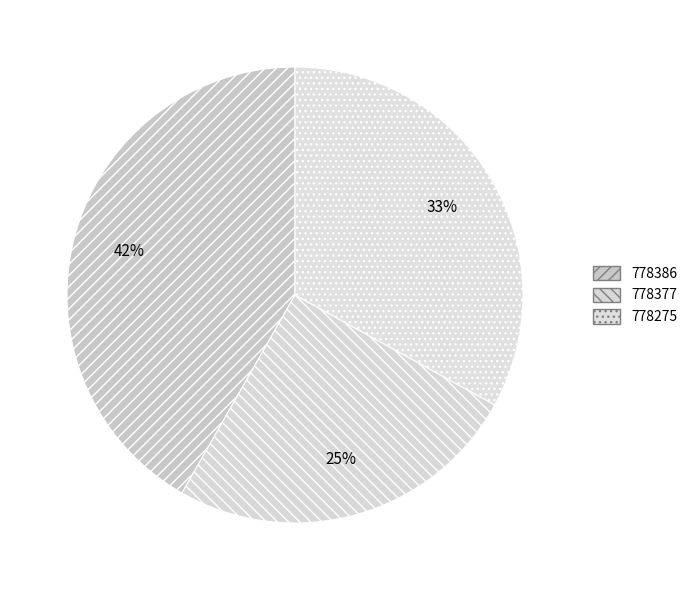

To the nearest percent, what portion does 778377 represent?

25%